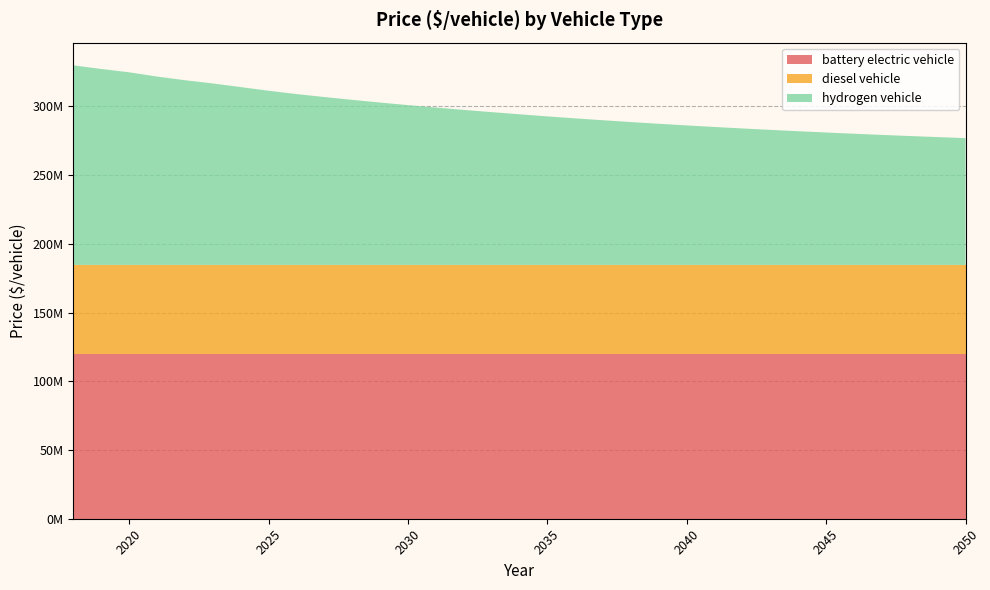

Reading left to right, what are all the values shown in this chart?

battery electric vehicle: 119848199.0	119848199.0	119848199.0	119848199.0	119848199.0	119848199.0	119848199.0	119848199.0	119848199.0	119848199.0	119848199.0	119848199.0	119848199.0	119848199.0	119848199.0	119848199.0	119848199.0	119848199.0	119848199.0	119848199.0	119848199.0	119848199.0	119848199.0	119848199.0	119848199.0	119848199.0	119848199.0	119848199.0	119848199.0	119848199.0	119848199.0	119848199.0	119848199.0
diesel vehicle: 64833333.0	64833333.1	64833333.0	64833333.3	64833333.3	64833333.3	64833333.3	64833333.3	64833333.3	64833333.3	64833333.3	64833333.3	64833333.3	64833333.3	64833333.3	64833333.3	64833333.3	64833333.3	64833333.3	64833333.3	64833333.3	64833333.3	64833333.3	64833333.3	64833333.3	64833333.3	64833333.3	64833333.3	64833333.3	64833333.3	64833333.3	64833333.3	64833333.3
hydrogen vehicle: 145253671.2	142601395.2	140187835.0	137092569.0	134431392.0	132076601.0	129434439.0	126779522.0	124341500.0	122195110.0	120135553.0	118175498.0	116320458.0	114519384.0	112829131.0	111210219.0	109634331.0	108105688.0	106665338.0	105290101.0	103976143.0	102720858.0	101532046.0	100398633.0	99315843.0	98288708.0	97307767.0	96374615.0	95477006.0	94628347.0	93817123.0	93049816.0	92276945.0